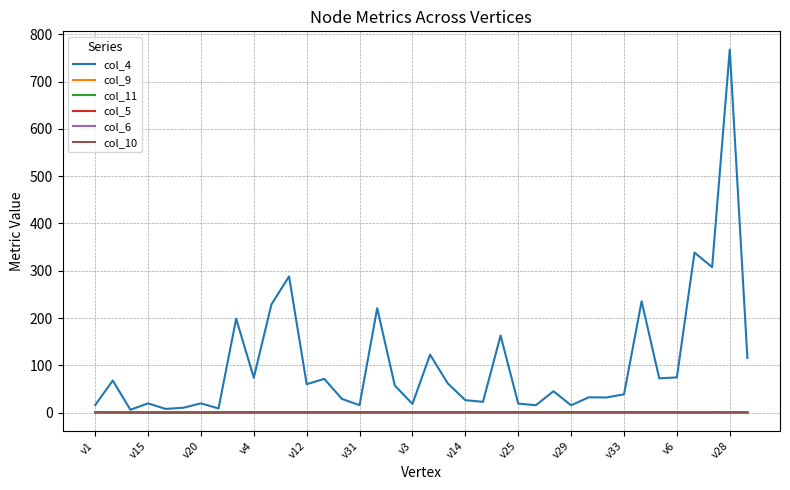

What is the maximum value shown in the chart?

767.9